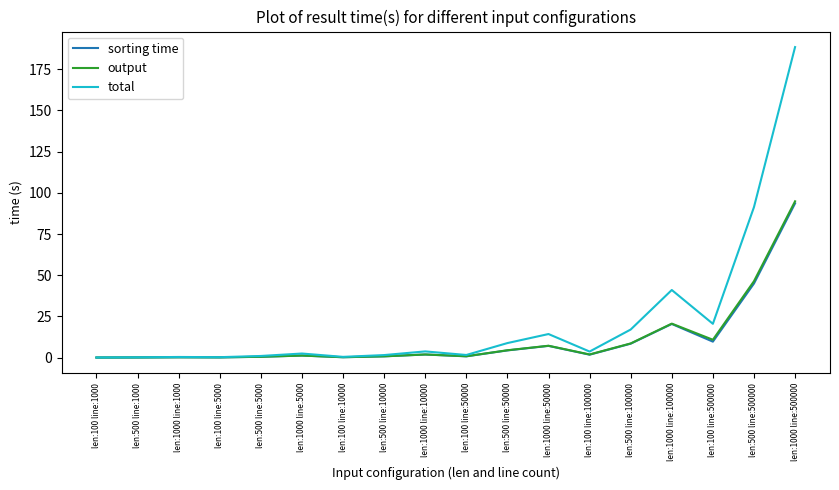

Which series has the largest range (max minus min)?

total